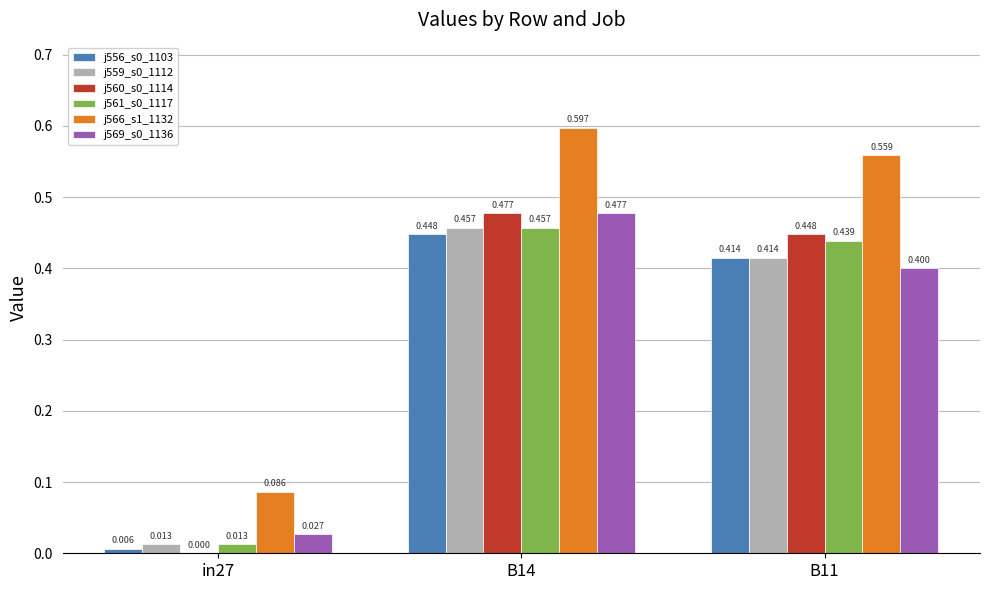

What is the label of the 1st bar from the left?

in27